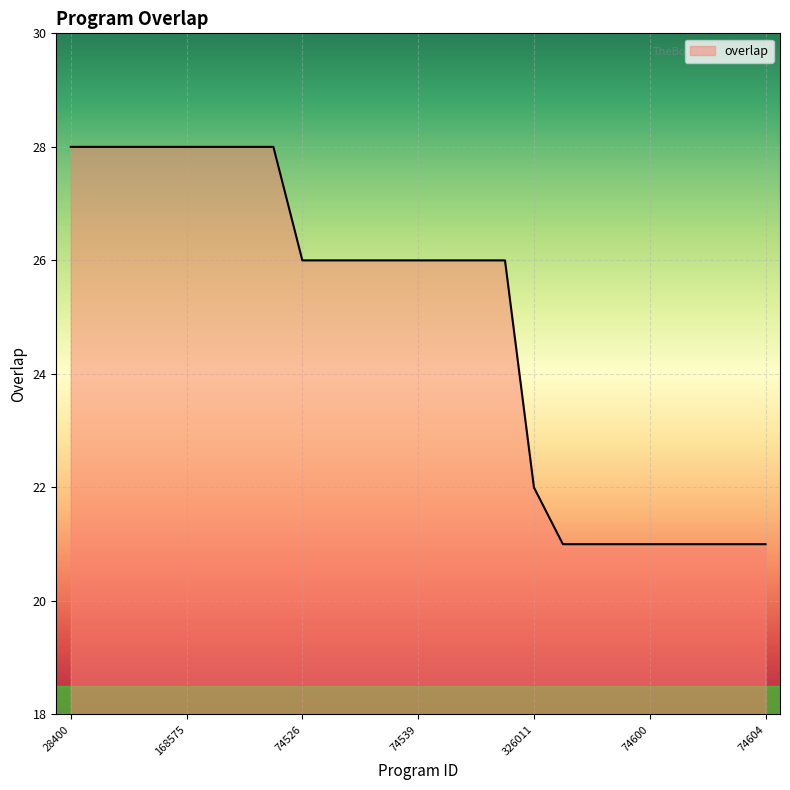

What is the difference between the maximum and minimum values?

7